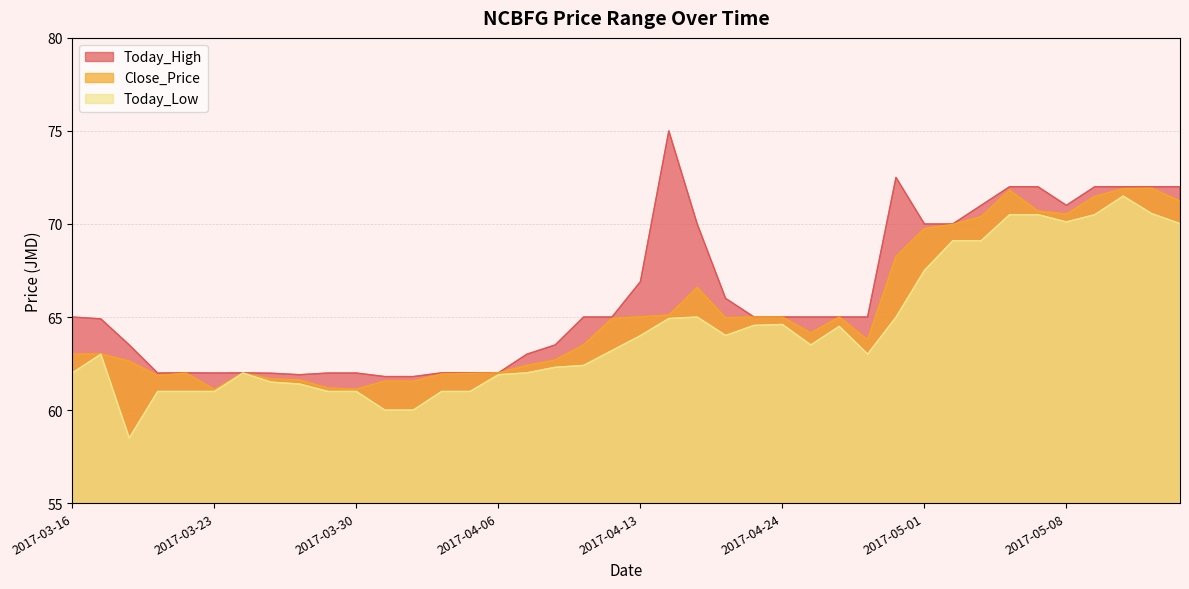

Which series has the largest total across all categories?

Today_High